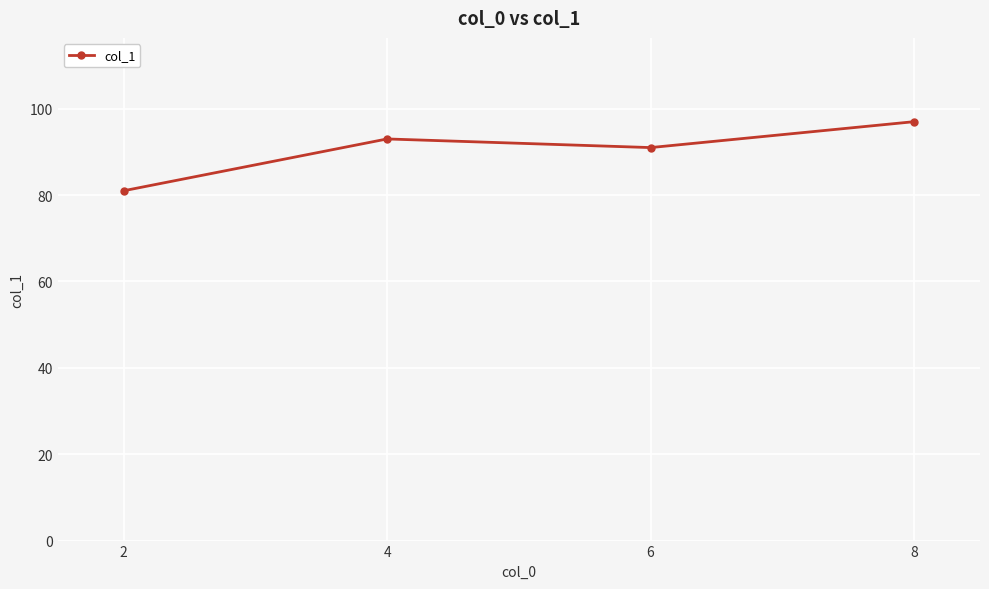

What is the difference between the maximum and minimum values?

16